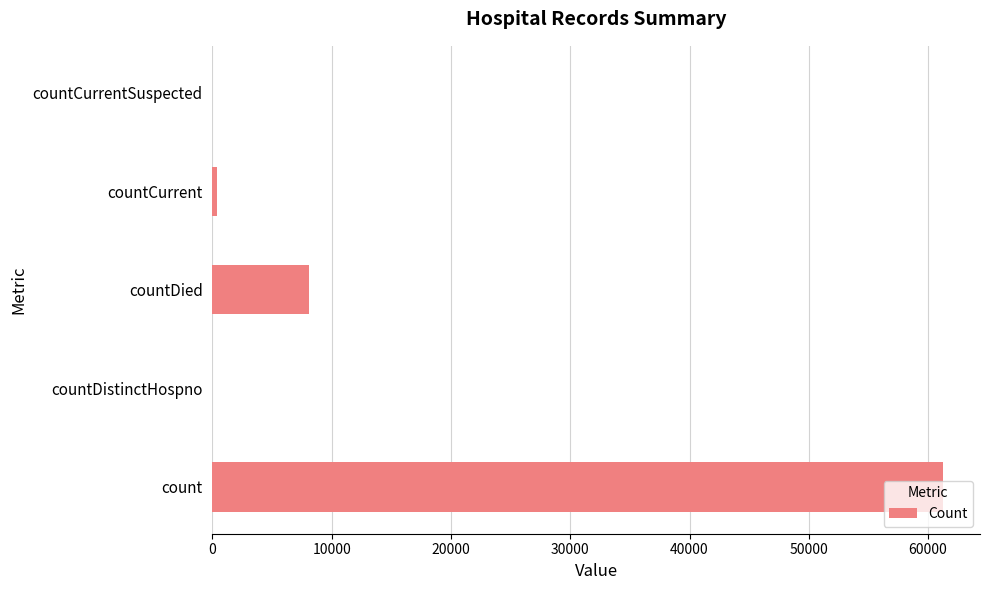

Between countDied and countDistinctHospno, which is larger?

countDied